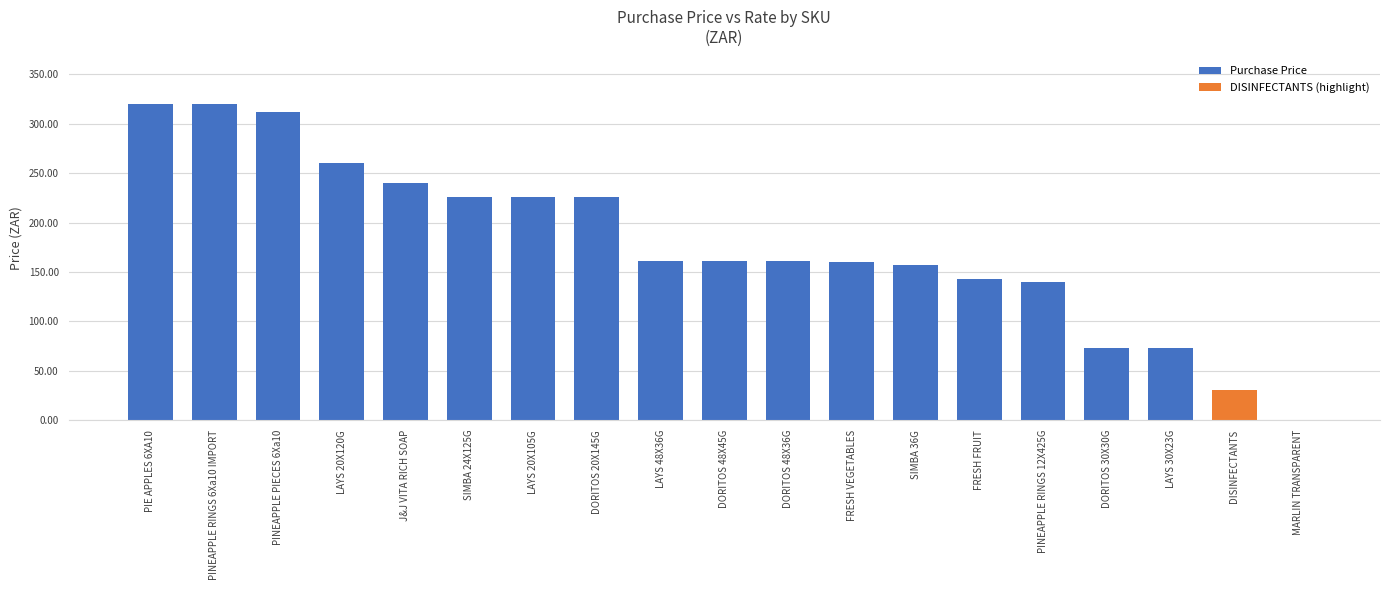

Which category has the highest value across all series?

PIE APPLES 6XA10